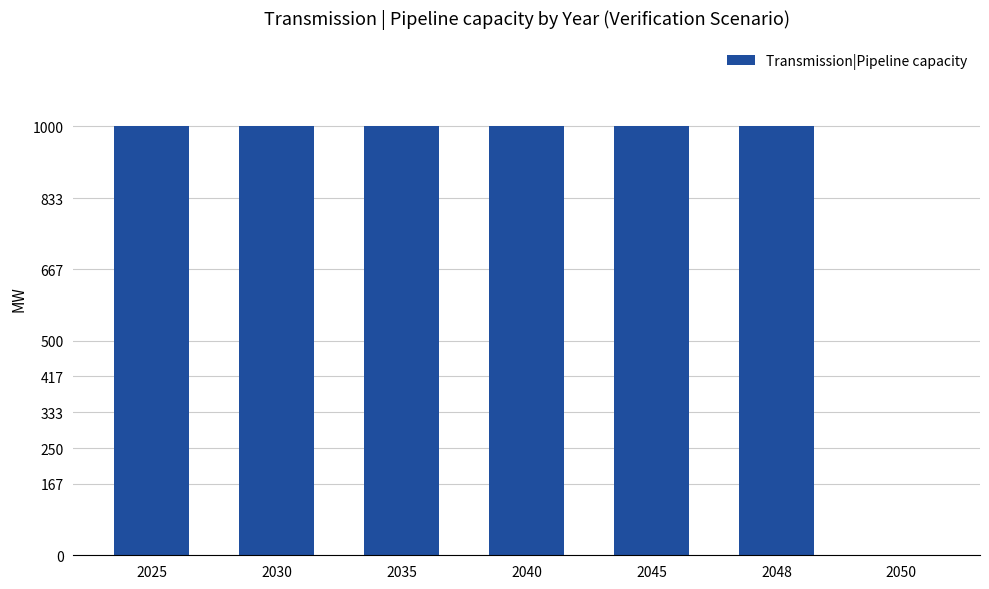

Approximately how many times larger is the value at 2035 compared to 2025?

1.0